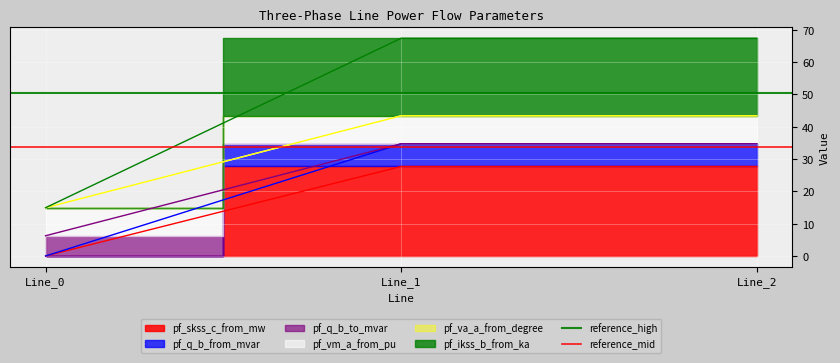

What is the sum of the reference_mid values at Line_1 and Line_0?

67.3